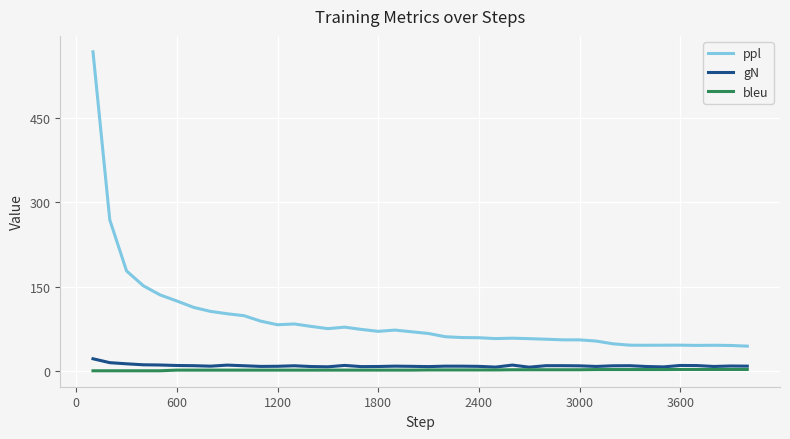

Which series has the largest range (max minus min)?

ppl